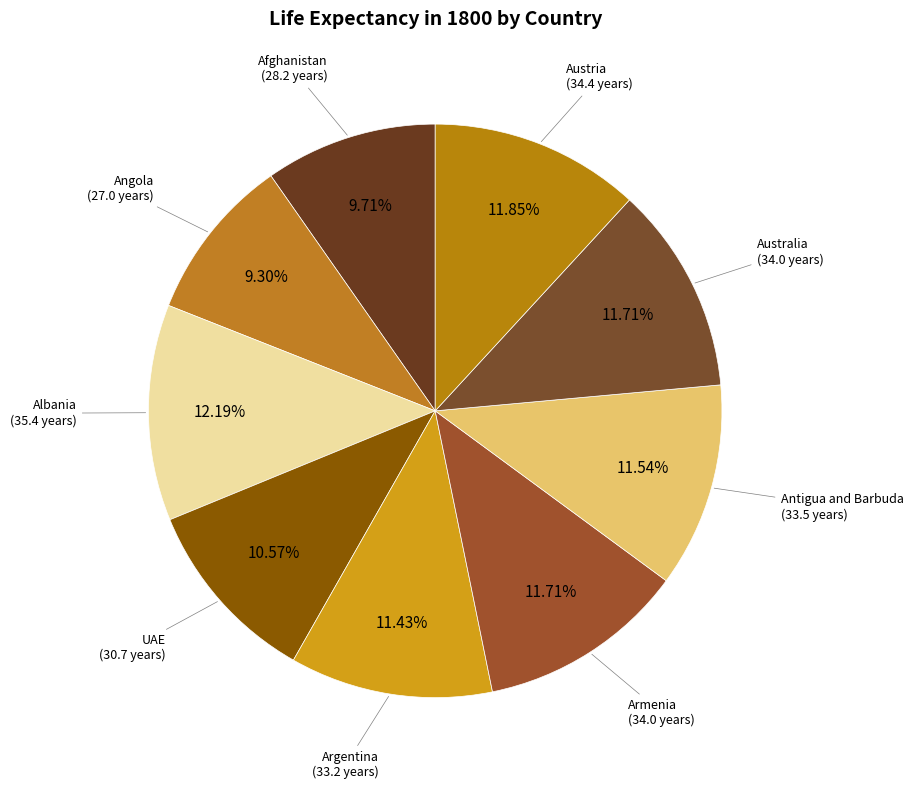

True or false: Angola accounts for 24% of the total.

False